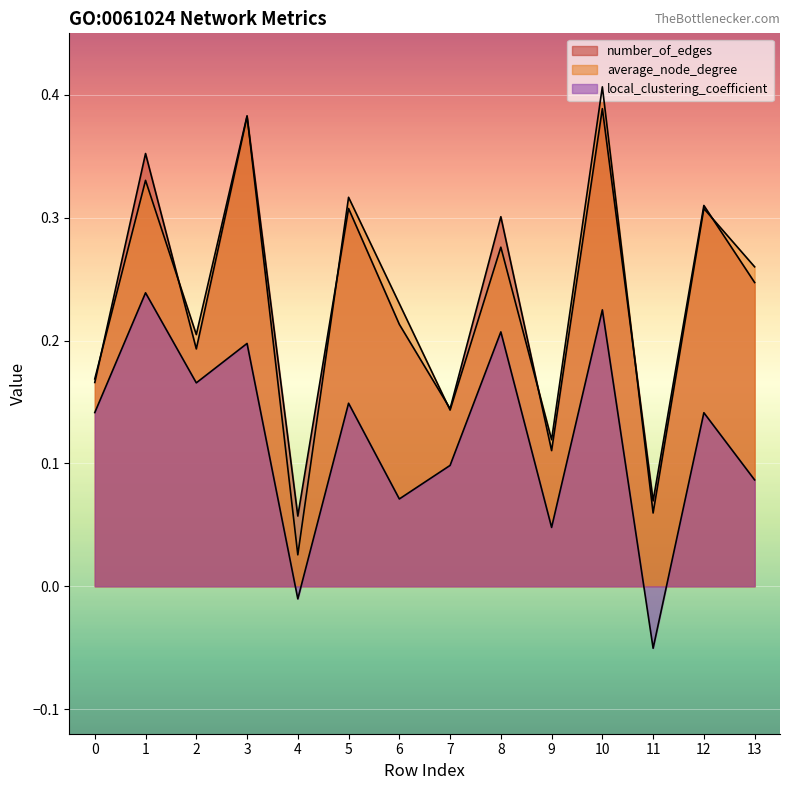

What is the sum of all local_clustering_coefficient values?

1.7